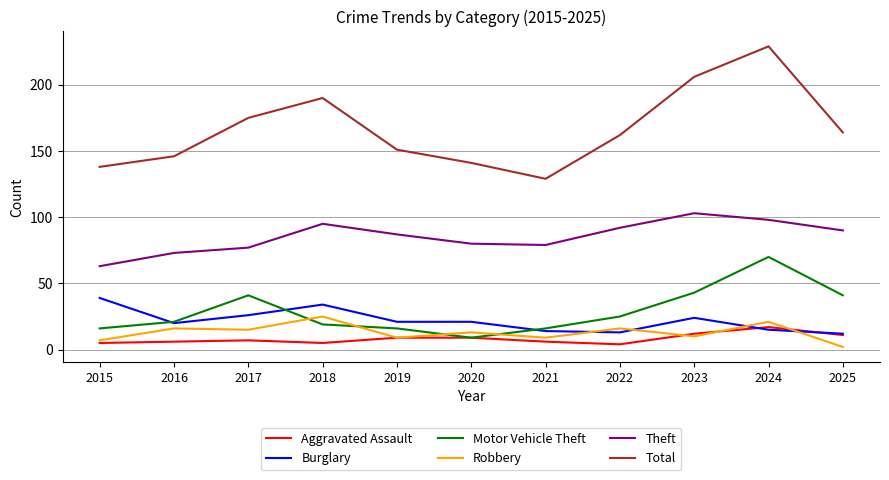

True or false: Burglary has a value of 34 at 2019.

False